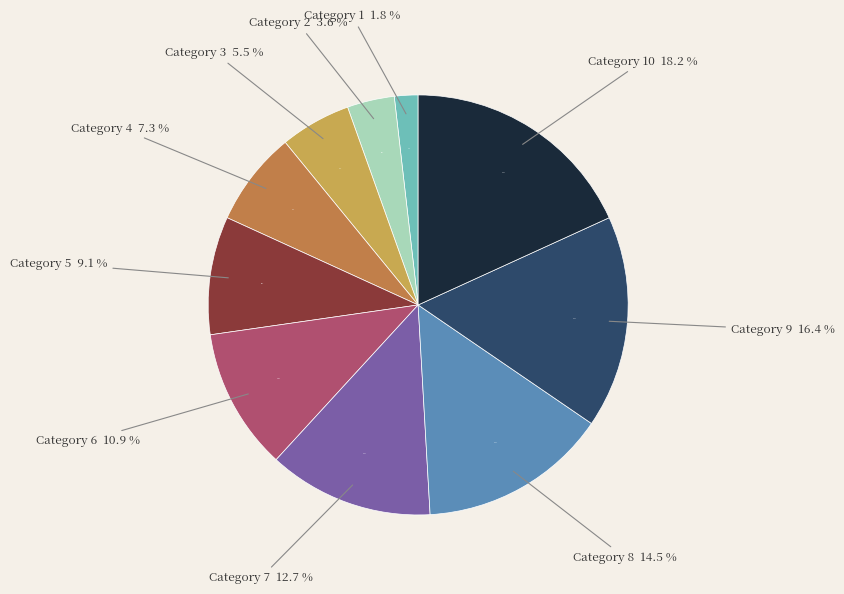

Does 9 represent more than half of the total?

No